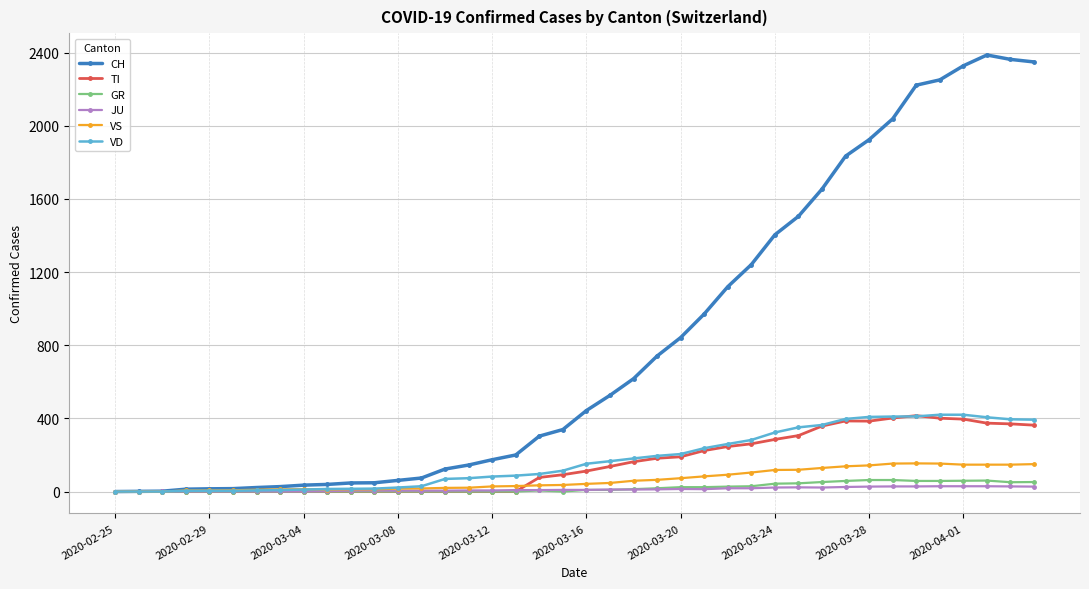

Which series has the widest spread of values?

CH